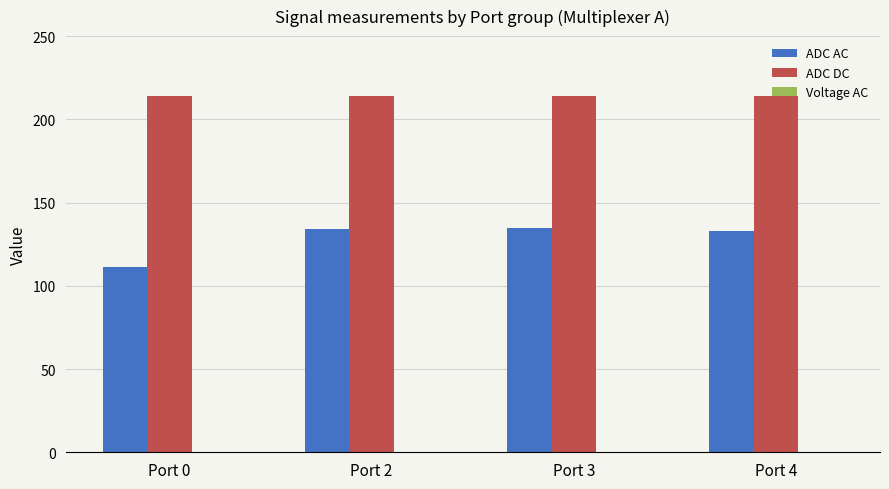

Between Port 0 and Port 4, which series saw the biggest shift?

ADC AC